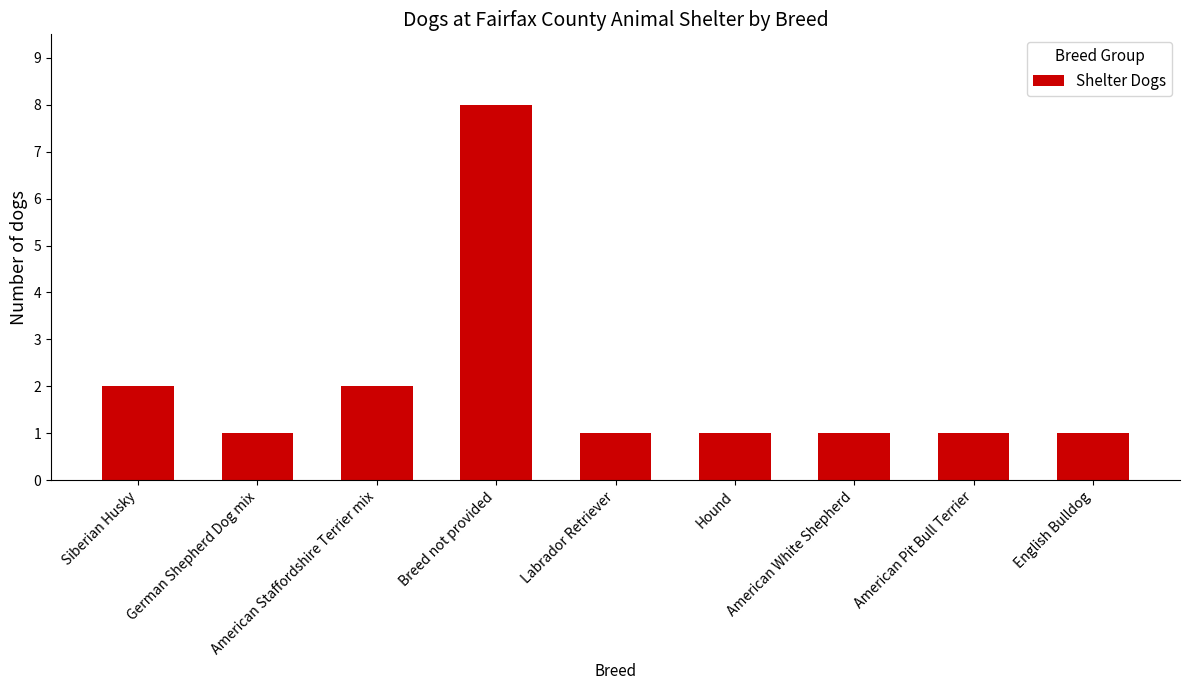

Reading left to right, what are all the values shown in this chart?

Siberian Husky=2	German Shepherd Dog mix=1	American Staffordshire Terrier mix=2	Breed not provided=8	Labrador Retriever=1	Hound=1	American White Shepherd=1	American Pit Bull Terrier=1	English Bulldog=1